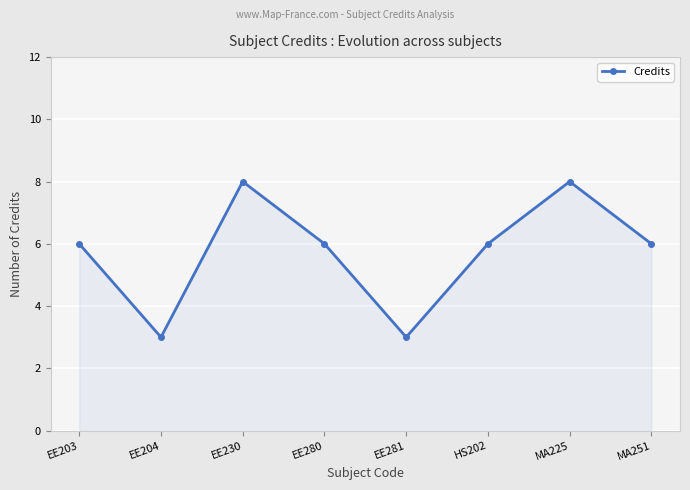

How many series are shown in this chart?

1